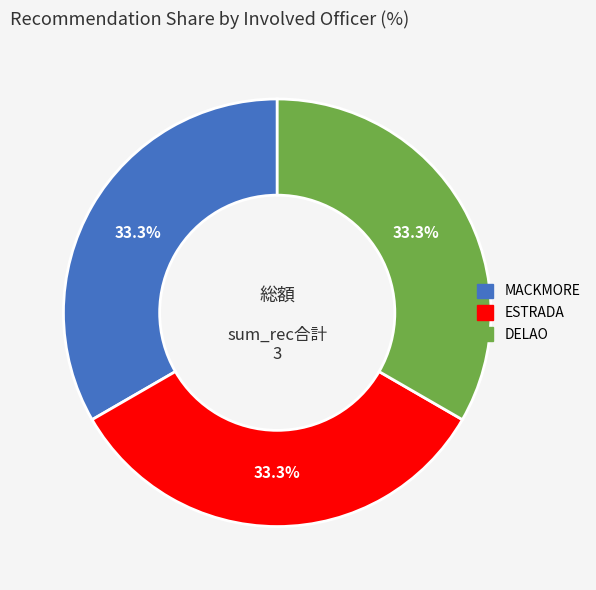

True or false: DELAO accounts for 99% of the total.

False